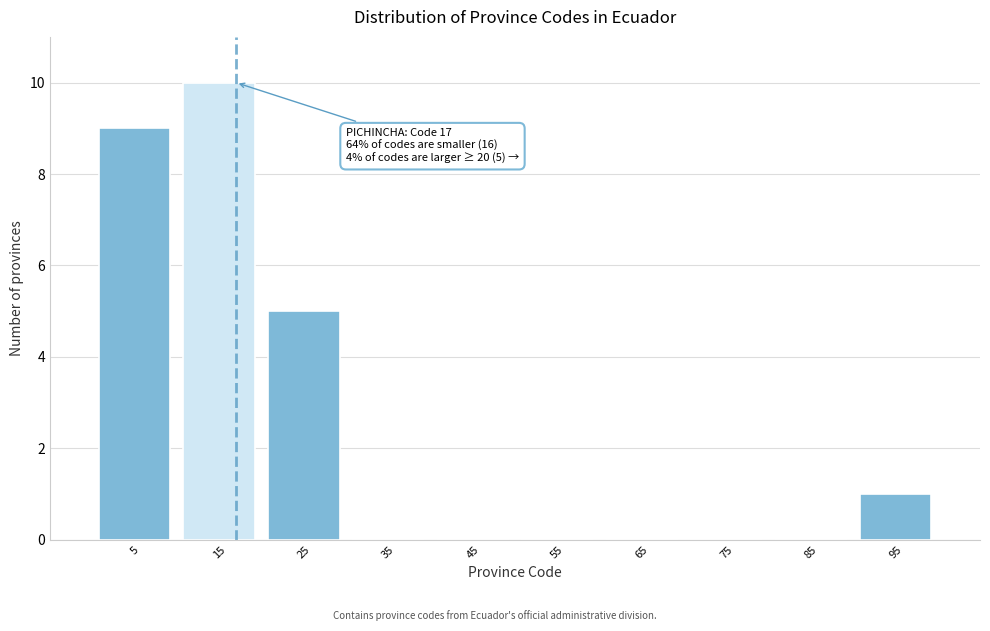

Which range on the x-axis has the tallest bar?

10 to 20